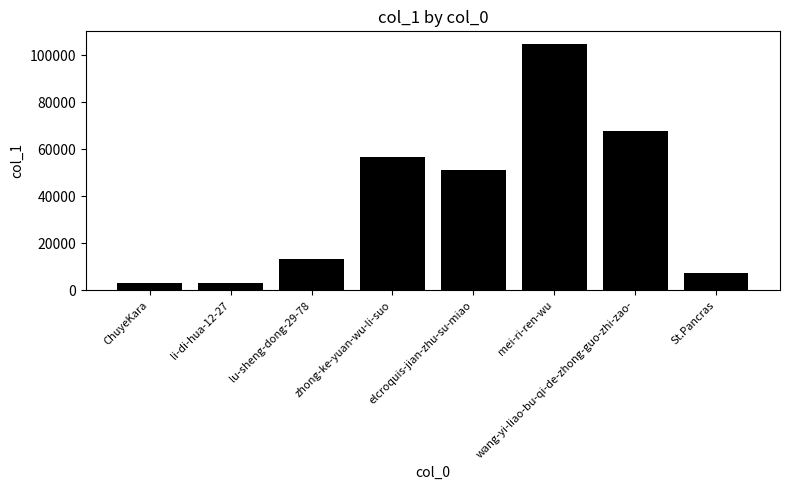

What is the difference between the values at wang-yi-liao-bu-qi-de-zhong-guo-zhi-zao- and li-di-hua-12-27?

64693